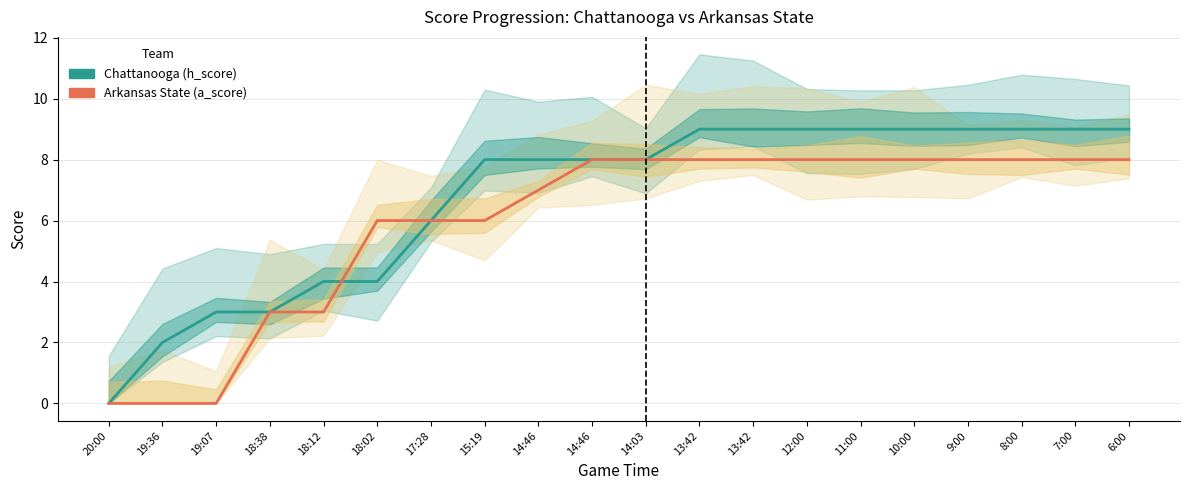

At how many categories does at least one series exceed 2?

18